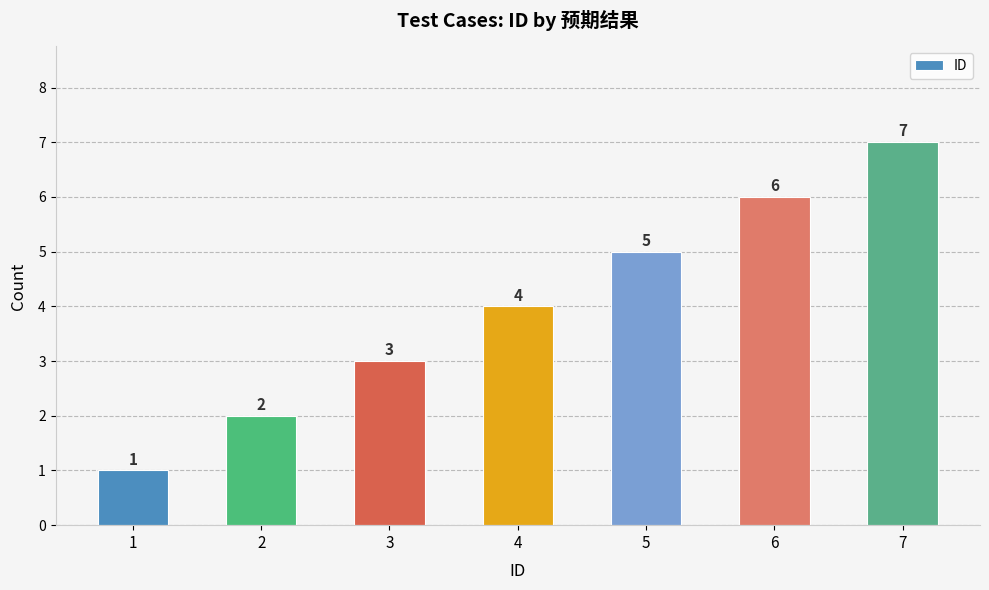

Reading right to left, extract all data points from this chart.

7=7	6=6	5=5	4=4	3=3	2=2	1=1